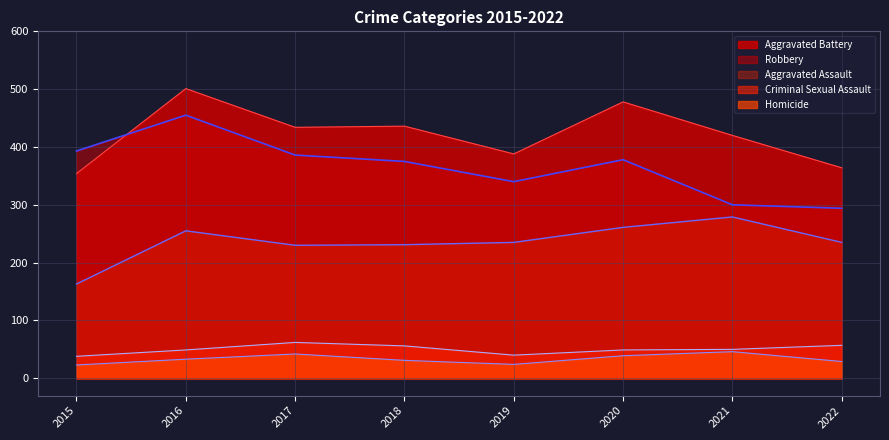

What is the sum of the Criminal Sexual Assault values at 2021 and 2020?

99